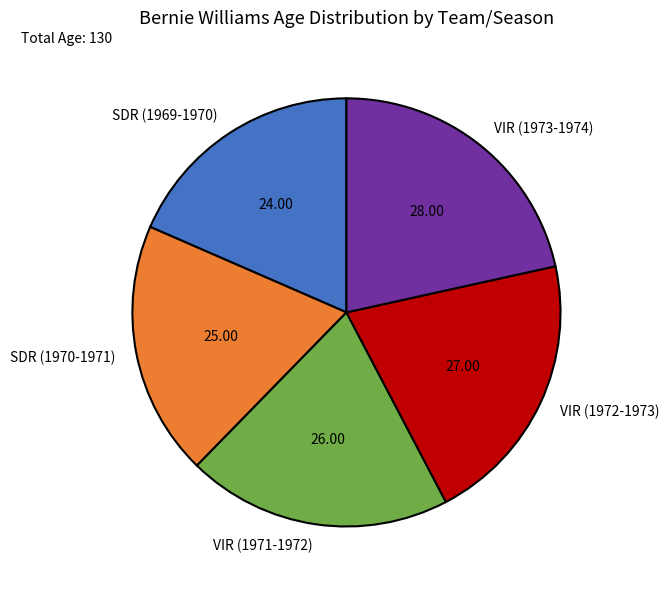

Which slice is the smallest?

SDR (1969-1970)